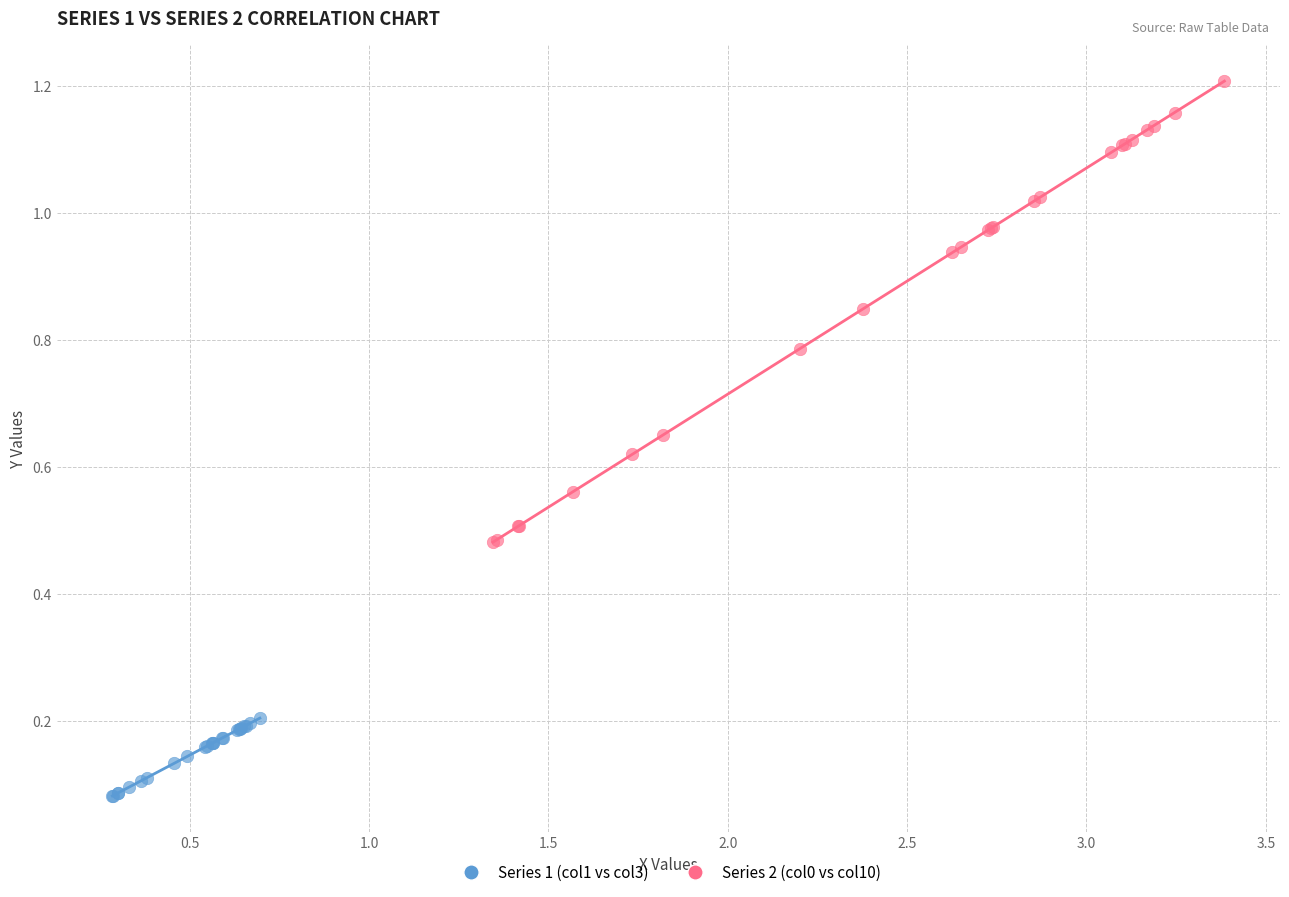

Which series has the largest Y range (max minus min)?

Series 2 (col0 vs col10)